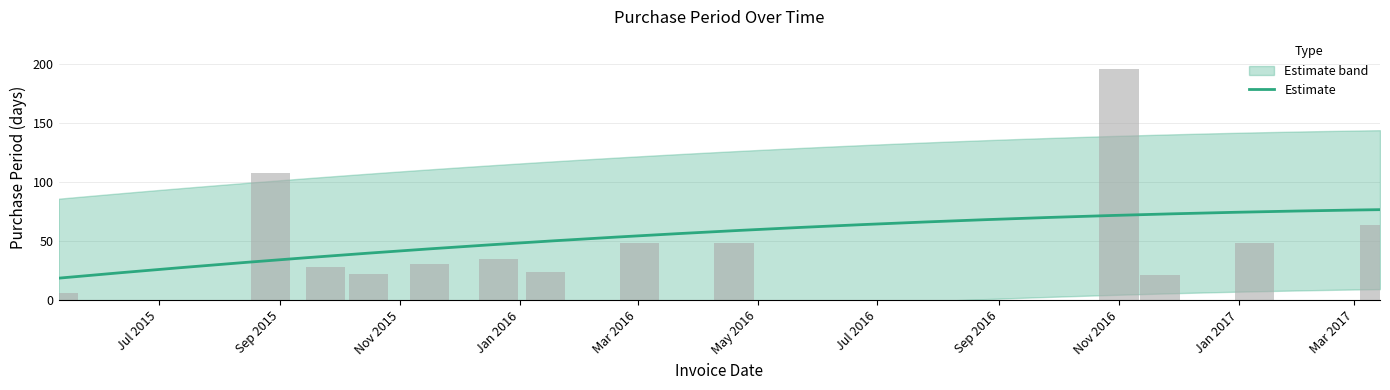

What position from the left is 2017-03-14?

13